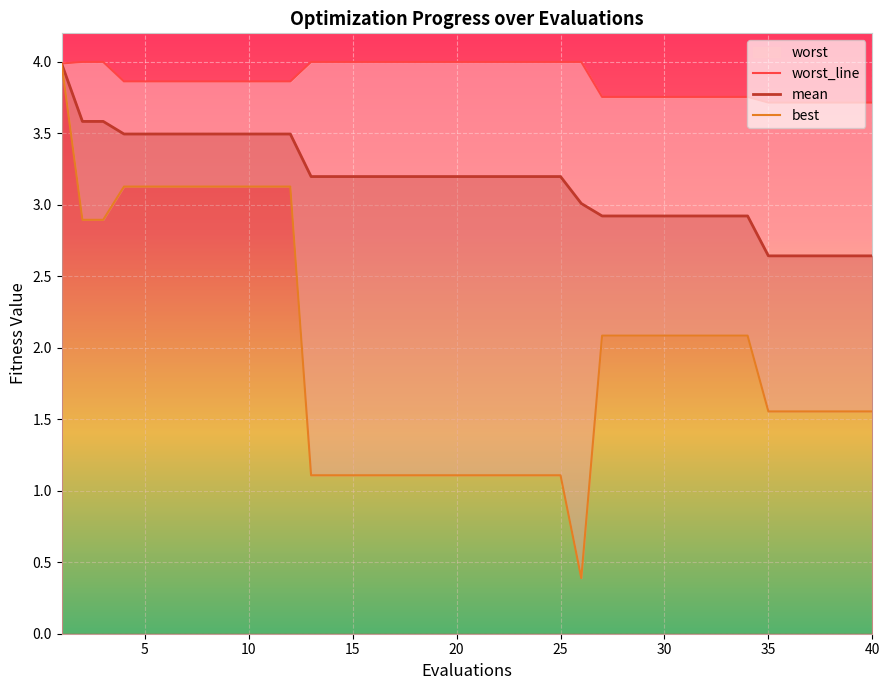

True or false: worst_line and mean intersect in this chart.

False